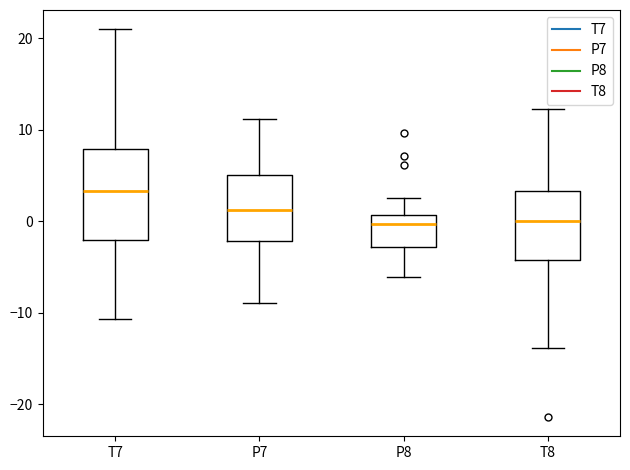

Comparing the boxes themselves (not the whiskers), which one is the tallest?

T7